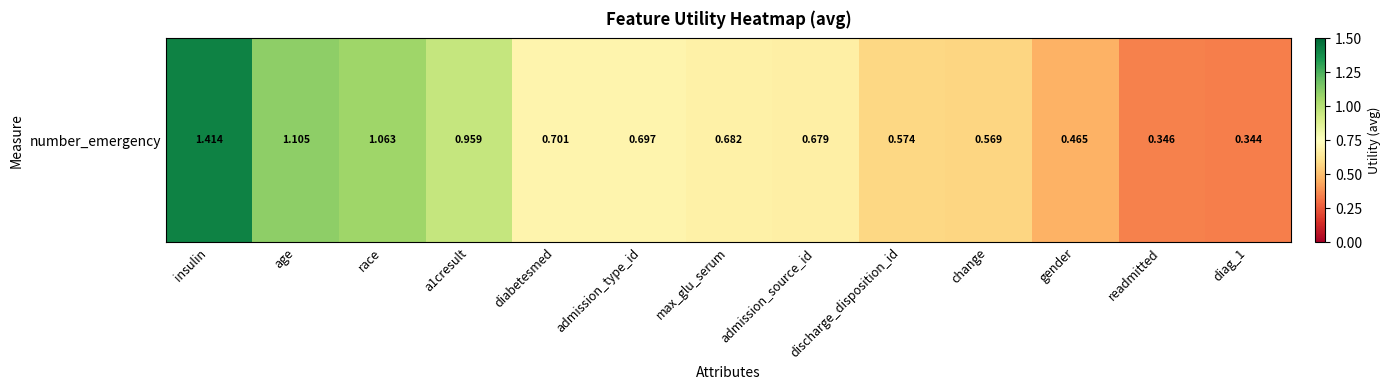

What is the average value?

0.7